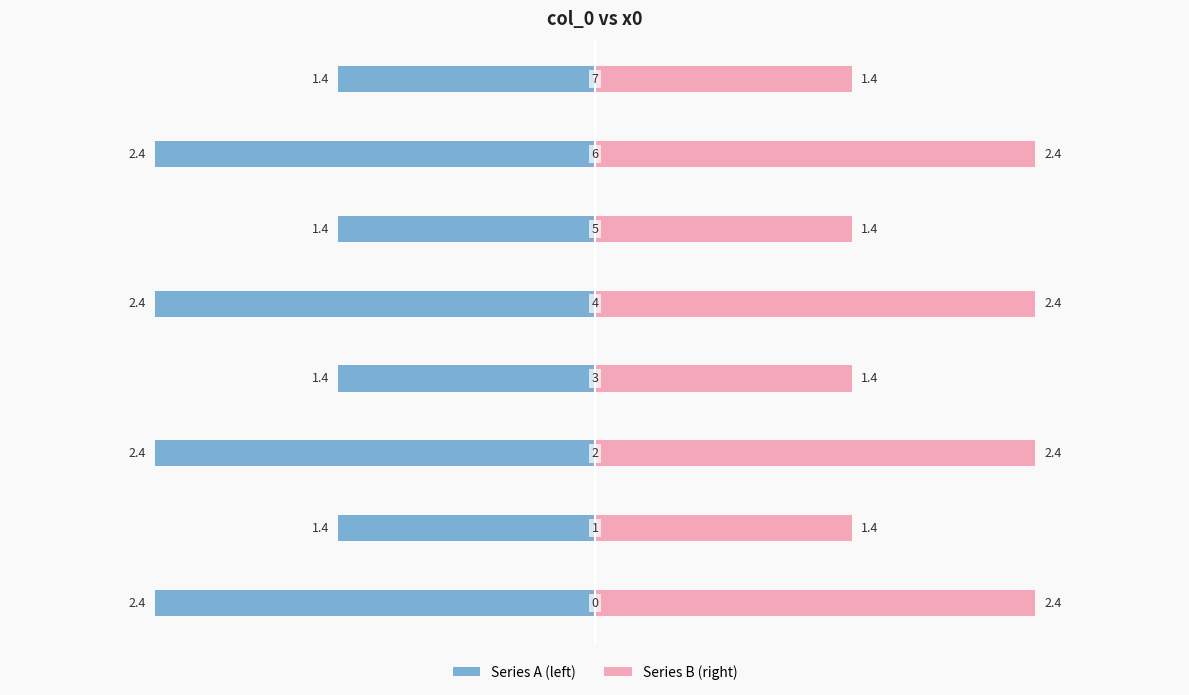

What is the maximum value for Series B (right)?

2.4